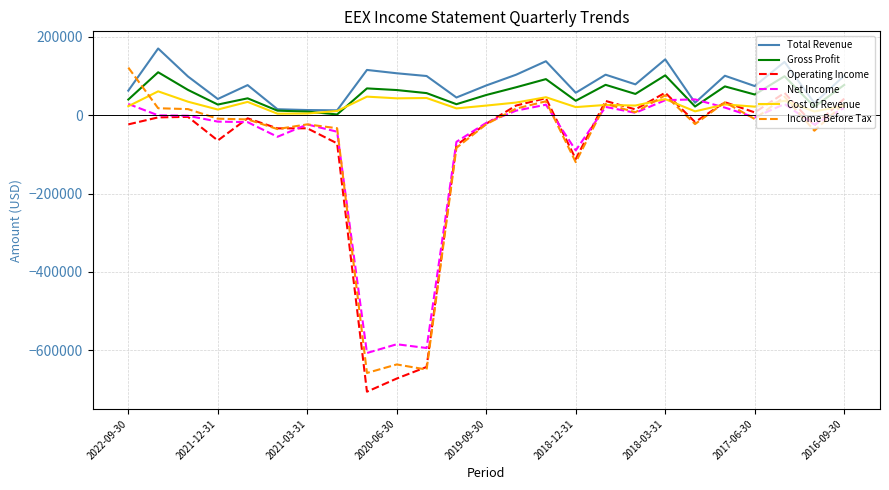

What is the smallest value displayed?

-705500